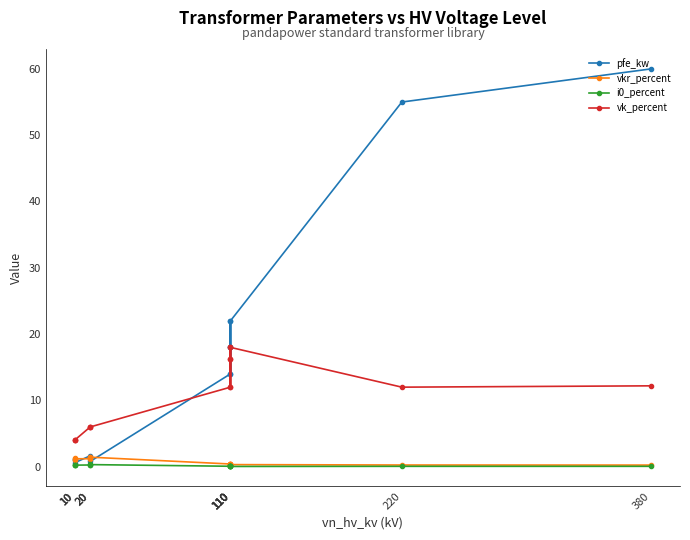

Which has a higher value, 110 or 110?

110